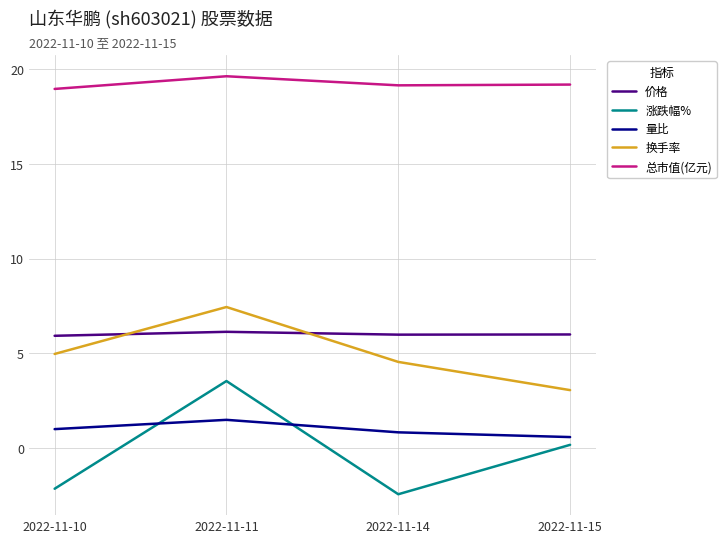

Which series has the largest total across all categories?

总市值(亿元)